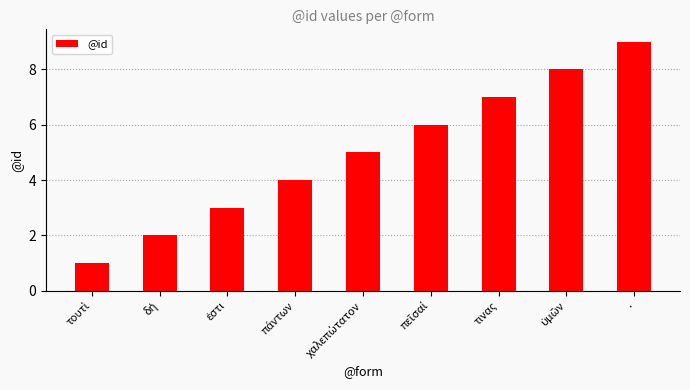

What is the label of the 7th bar from the left?

τινας